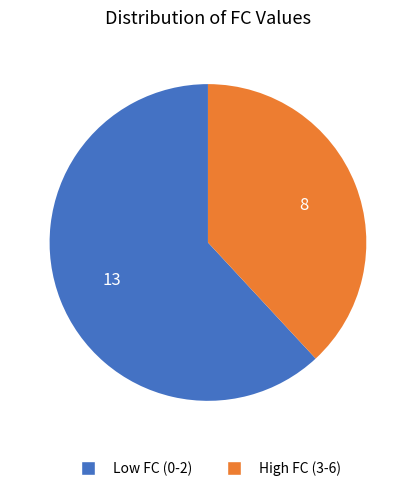

Is there any slice that represents more than half of the pie?

Yes